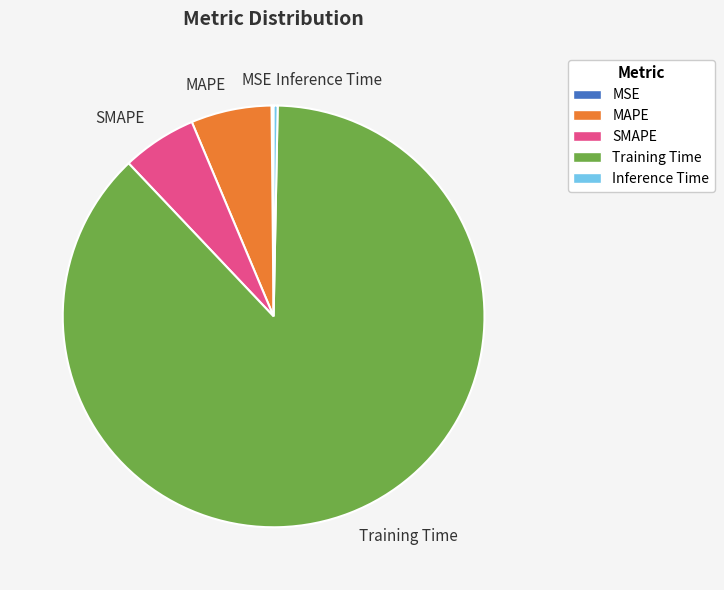

Combined, do Inference Time and SMAPE account for over 50%?

No